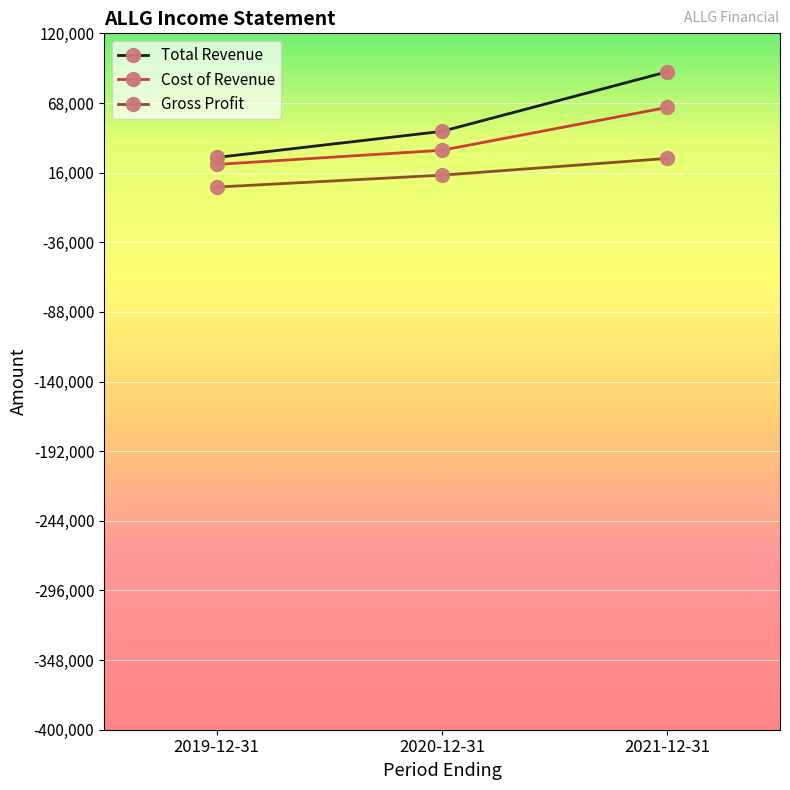

How many distinct data groups are displayed?

3